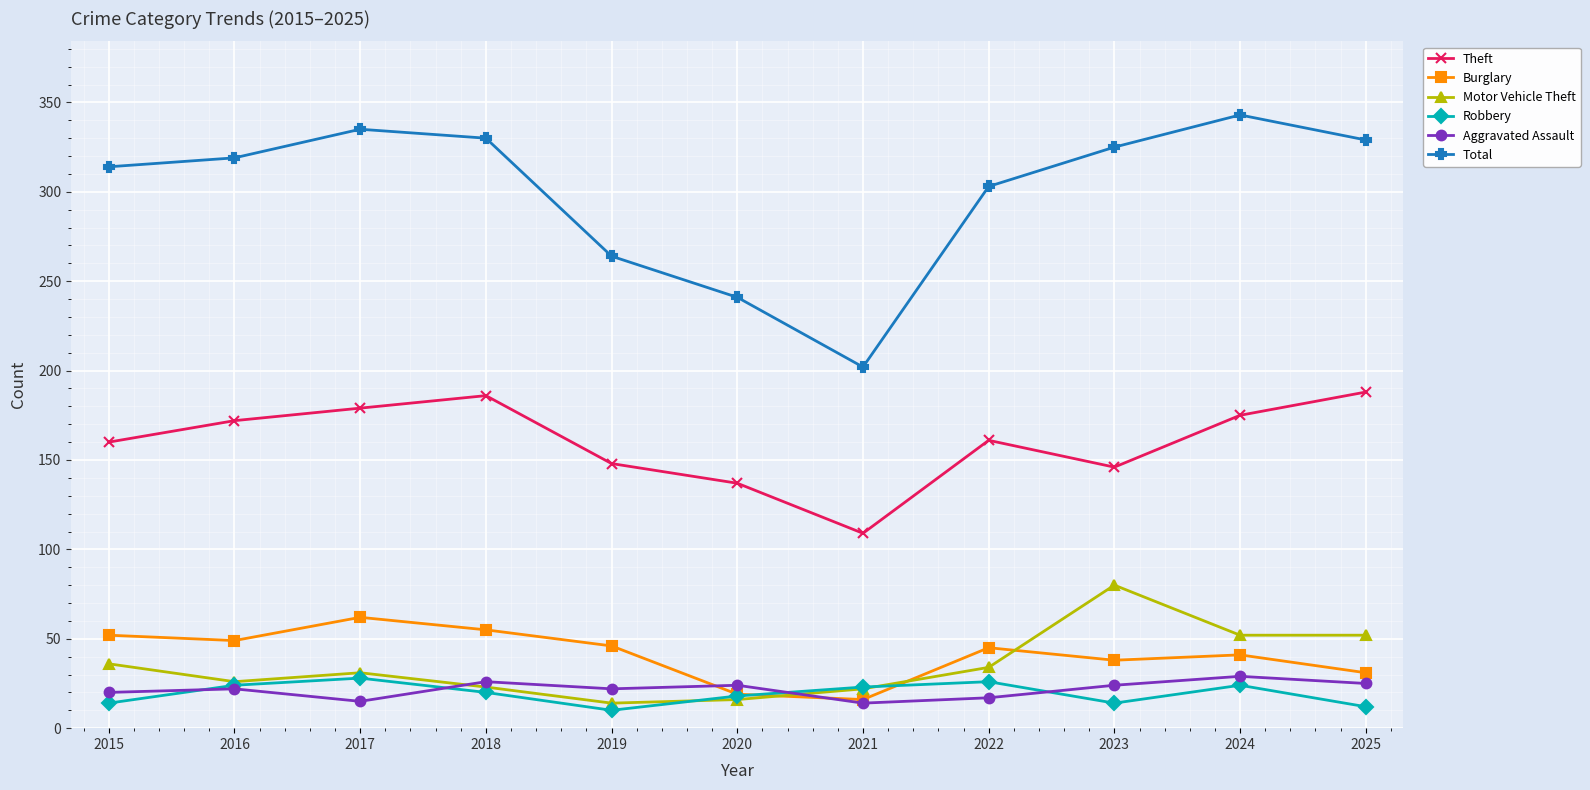

What is the lowest value of the Total series?

202